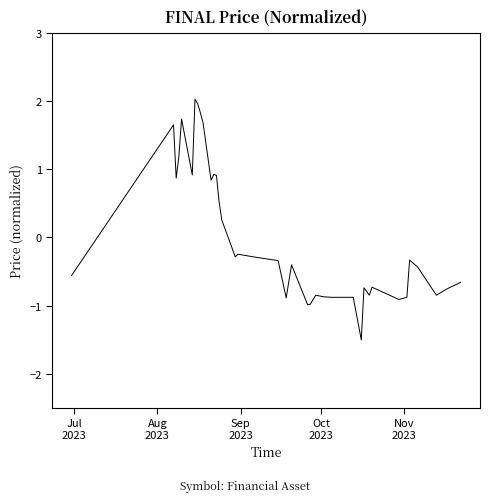

What is the maximum value shown in the chart?

2.0